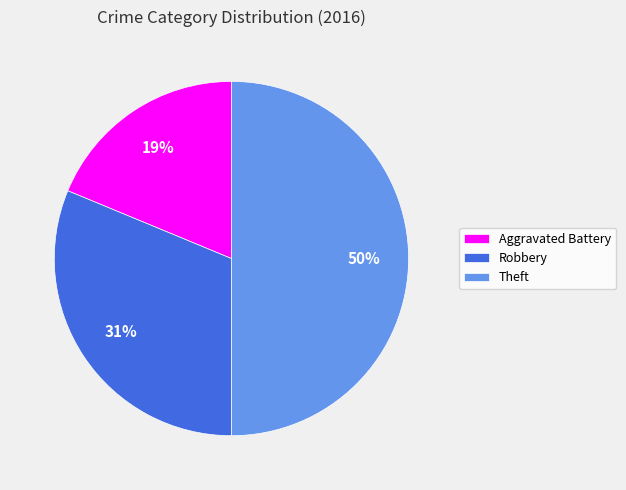

What percentage is the Robbery slice, to the nearest percent?

31%